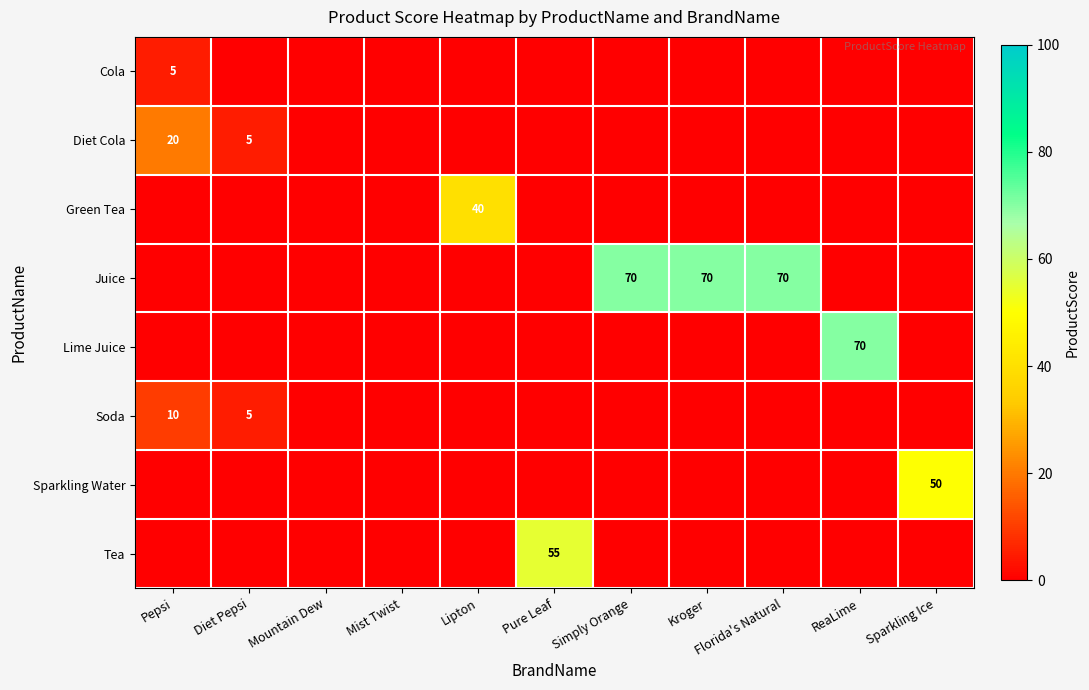

Is it true that Diet Cola equals 2 at Diet Pepsi?

False